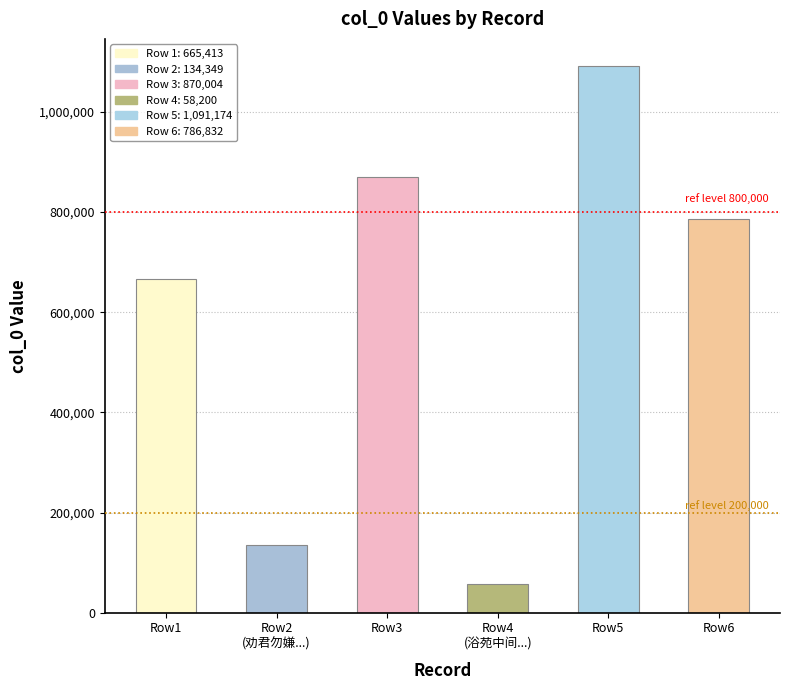

What is the average value?

600995